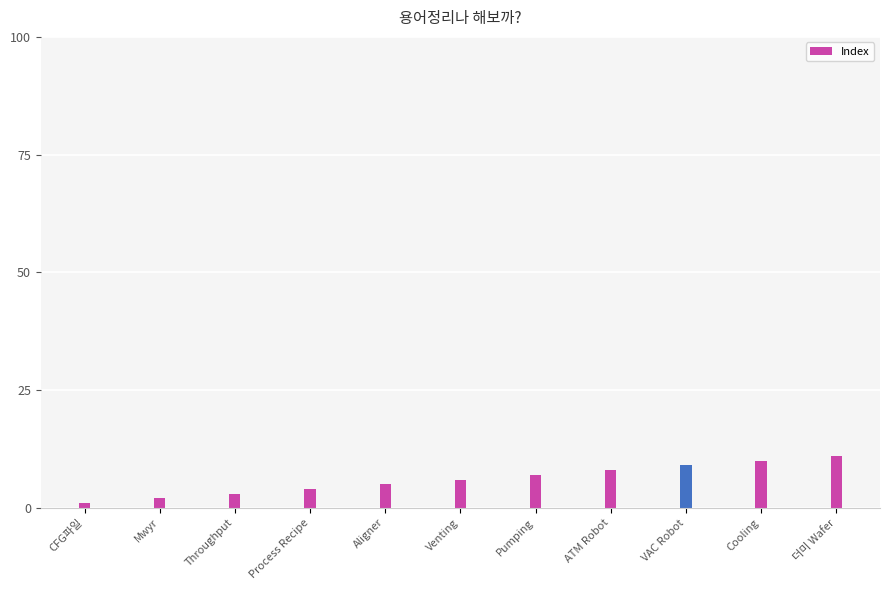

What is the smallest value displayed?

1